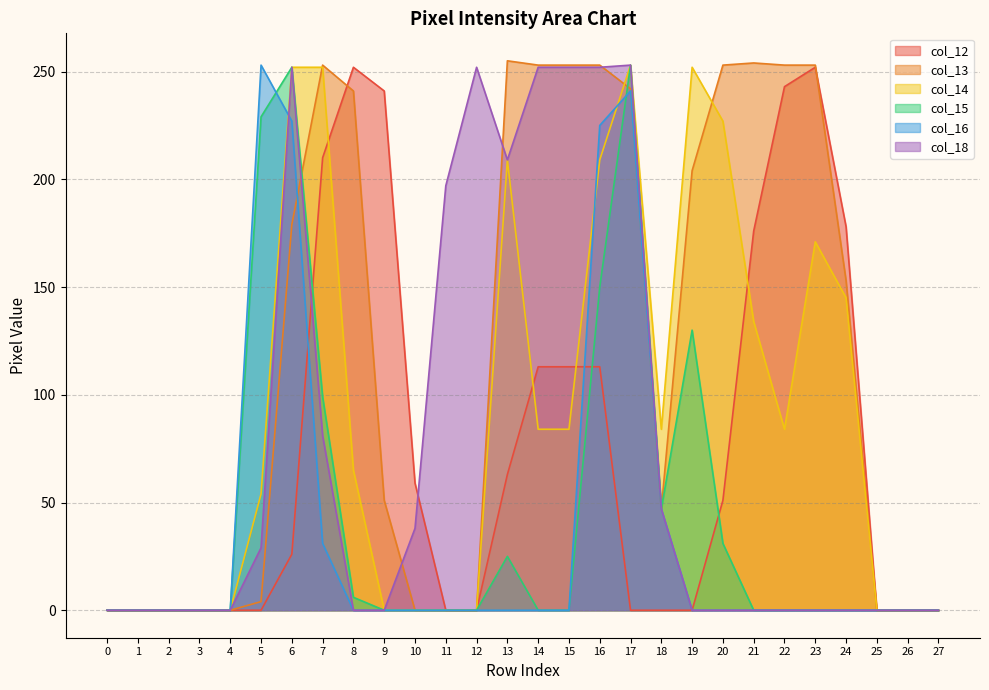

Rank the series at 10 from highest to lowest value.

col_12, col_18, col_13, col_14, col_15, col_16